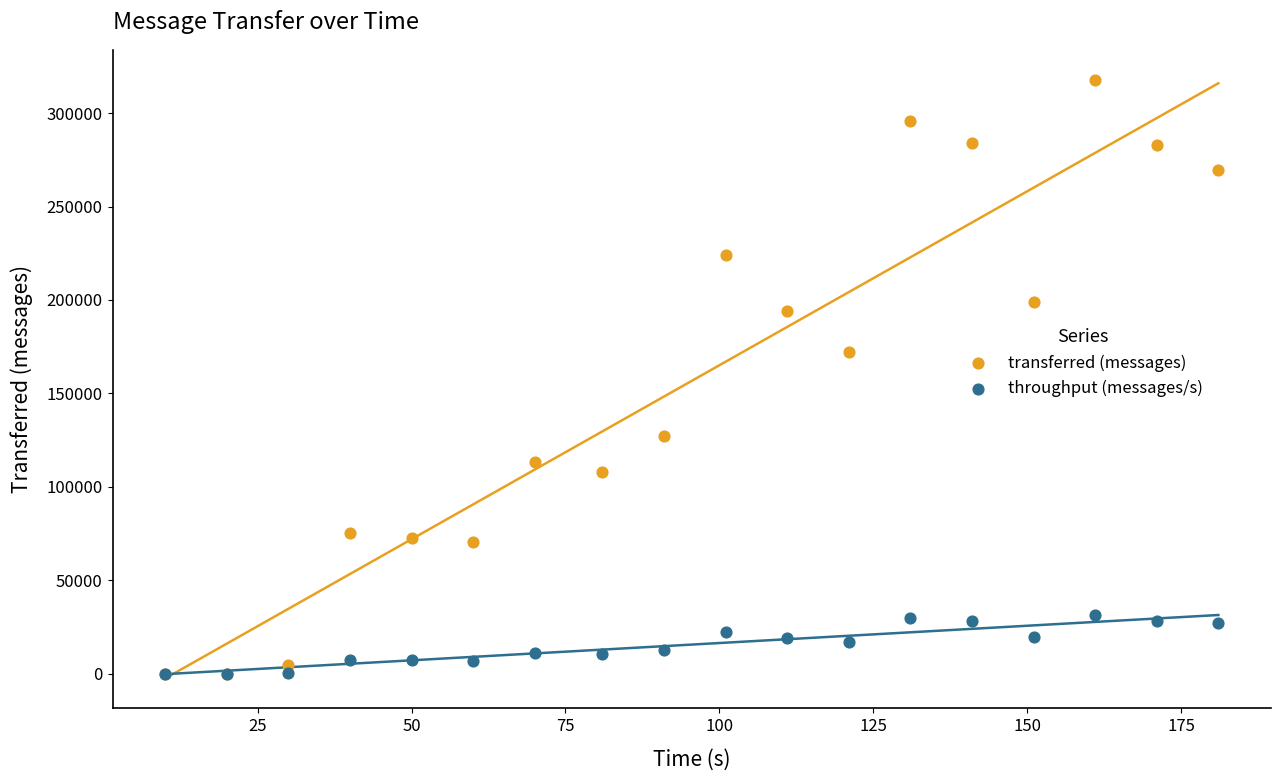

Which series reaches the maximum Y coordinate?

transferred (messages)